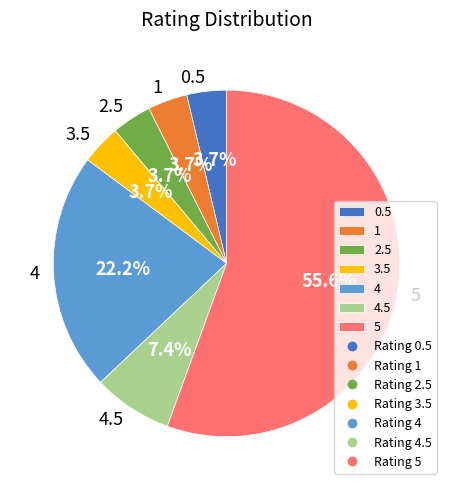

True or false: 4 accounts for 22% of the total.

True